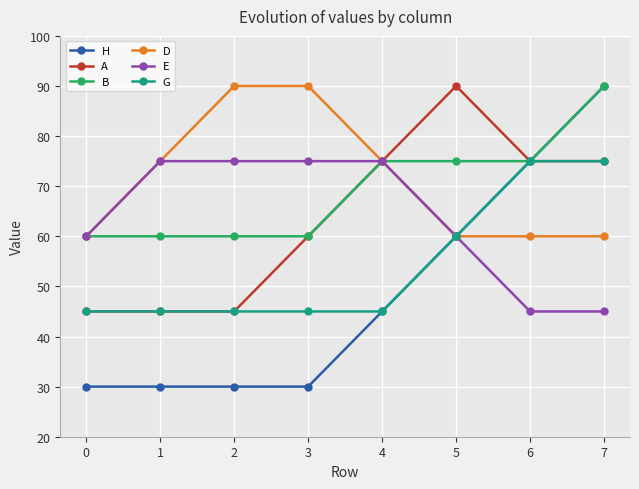

Which series has the largest range (max minus min)?

H